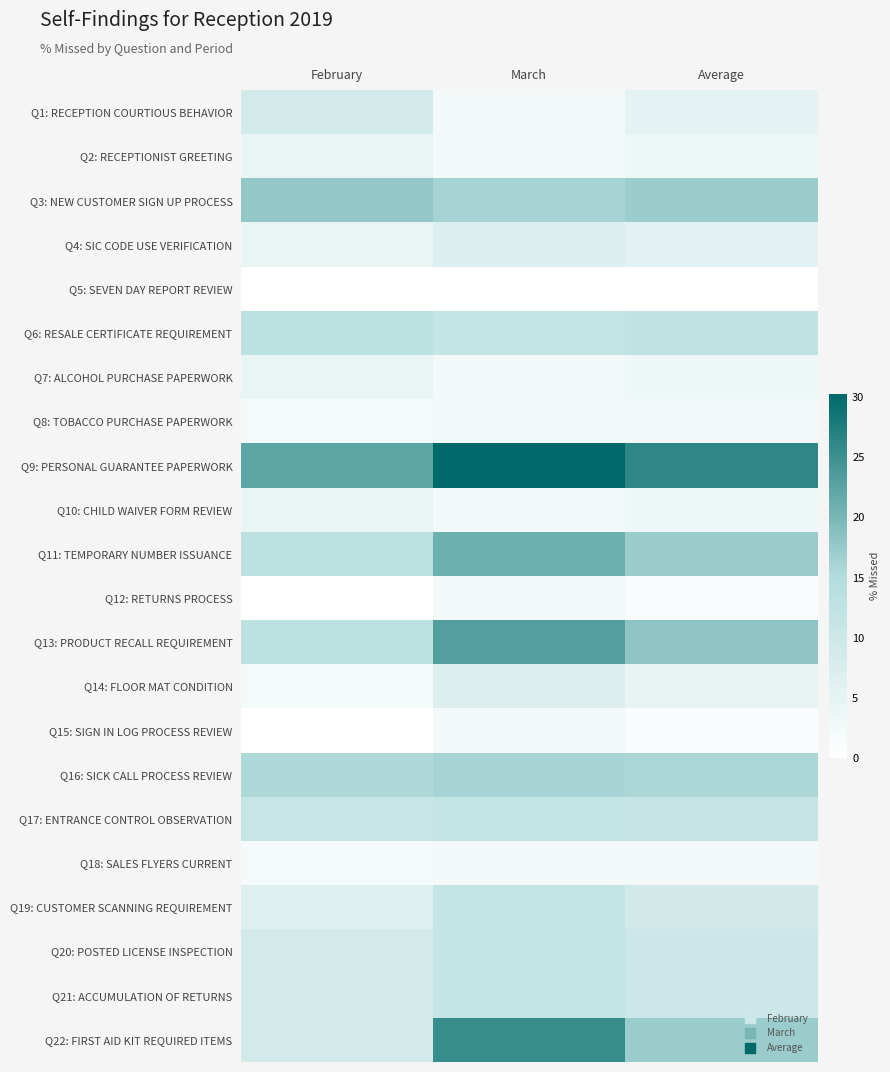

Reading right to left, what are all the values shown in this chart?

Q1: RECEPTION COURTIOUS BEHAVIOR: Average=5.6	March=2.3	February=8.9
Q2: RECEPTIONIST GREETING: Average=3.4	March=2.3	February=4.4
Q3: NEW CUSTOMER SIGN UP PROCESS: Average=17.0	March=16.3	February=17.8
Q4: SIC CODE USE VERIFICATION: Average=5.7	March=7.0	February=4.4
Q5: SEVEN DAY REPORT REVIEW: Average=0.0	March=0.0	February=0.0
Q6: RESALE CERTIFICATE REQUIREMENT: Average=12.5	March=11.6	February=13.3
Q7: ALCOHOL PURCHASE PAPERWORK: Average=3.4	March=2.3	February=4.4
Q8: TOBACCO PURCHASE PAPERWORK: Average=2.3	March=2.3	February=2.2
Q9: PERSONAL GUARANTEE PAPERWORK: Average=26.2	March=30.2	February=22.2
Q10: CHILD WAIVER FORM REVIEW: Average=3.4	March=2.3	February=4.4
Q11: TEMPORARY NUMBER ISSUANCE: Average=17.1	March=20.9	February=13.3
Q12: RETURNS PROCESS: Average=1.2	March=2.3	February=0.0
Q13: PRODUCT RECALL REQUIREMENT: Average=18.3	March=23.3	February=13.3
Q14: FLOOR MAT CONDITION: Average=4.6	March=7.0	February=2.2
Q15: SIGN IN LOG PROCESS REVIEW: Average=1.2	March=2.3	February=0.0
Q16: SICK CALL PROCESS REVIEW: Average=15.9	March=16.3	February=15.6
Q17: ENTRANCE CONTROL OBSERVATION: Average=11.4	March=11.6	February=11.1
Q18: SALES FLYERS CURRENT: Average=2.3	March=2.3	February=2.2
Q19: CUSTOMER SCANNING REQUIREMENT: Average=9.2	March=11.6	February=6.7
Q20: POSTED LICENSE INSPECTION: Average=10.3	March=11.6	February=8.9
Q21: ACCUMULATION OF RETURNS: Average=10.3	March=11.6	February=8.9
Q22: FIRST AID KIT REQUIRED ITEMS: Average=17.2	March=25.6	February=8.9